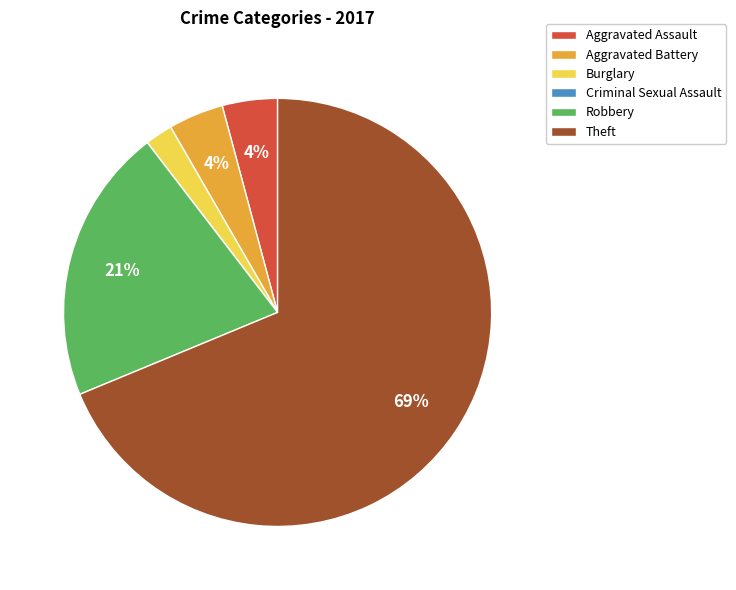

Is Aggravated Assault the majority of the pie?

No